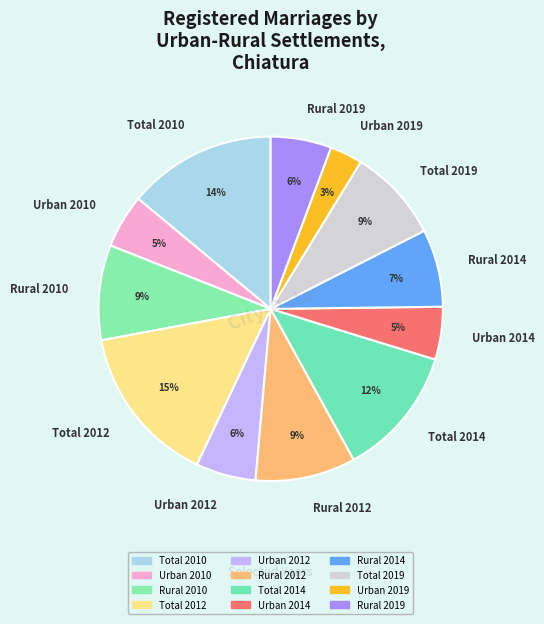

Do Total 2014 and Urban 2012 together represent more than half of the pie?

No